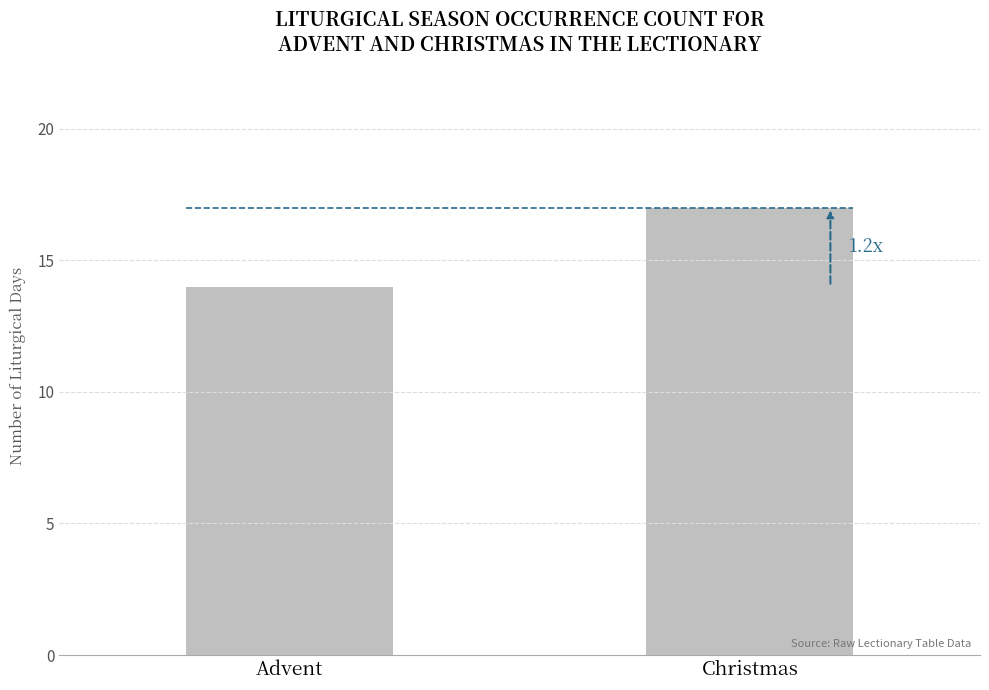

What is the value of the 1st bar from the left?

14